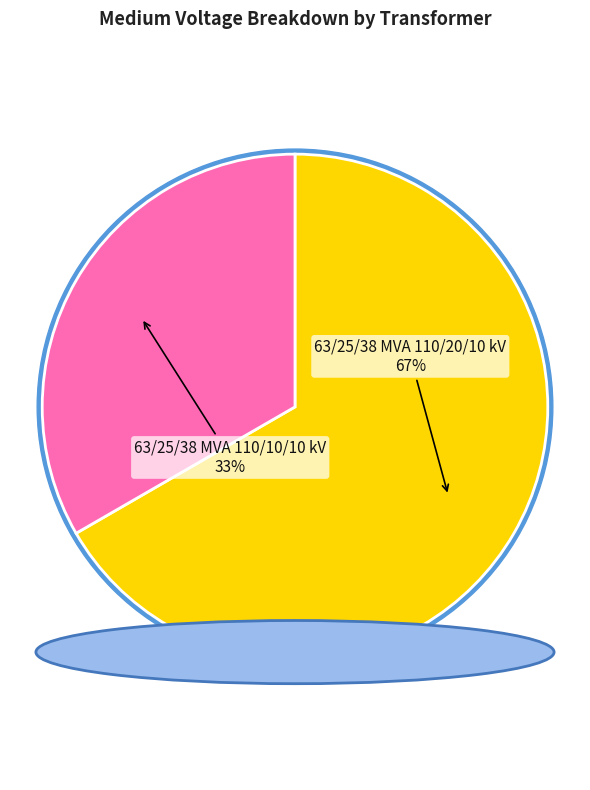

Between 63/25/38 MVA 110/10/10 kV and 63/25/38 MVA 110/20/10 kV, which is larger?

63/25/38 MVA 110/20/10 kV